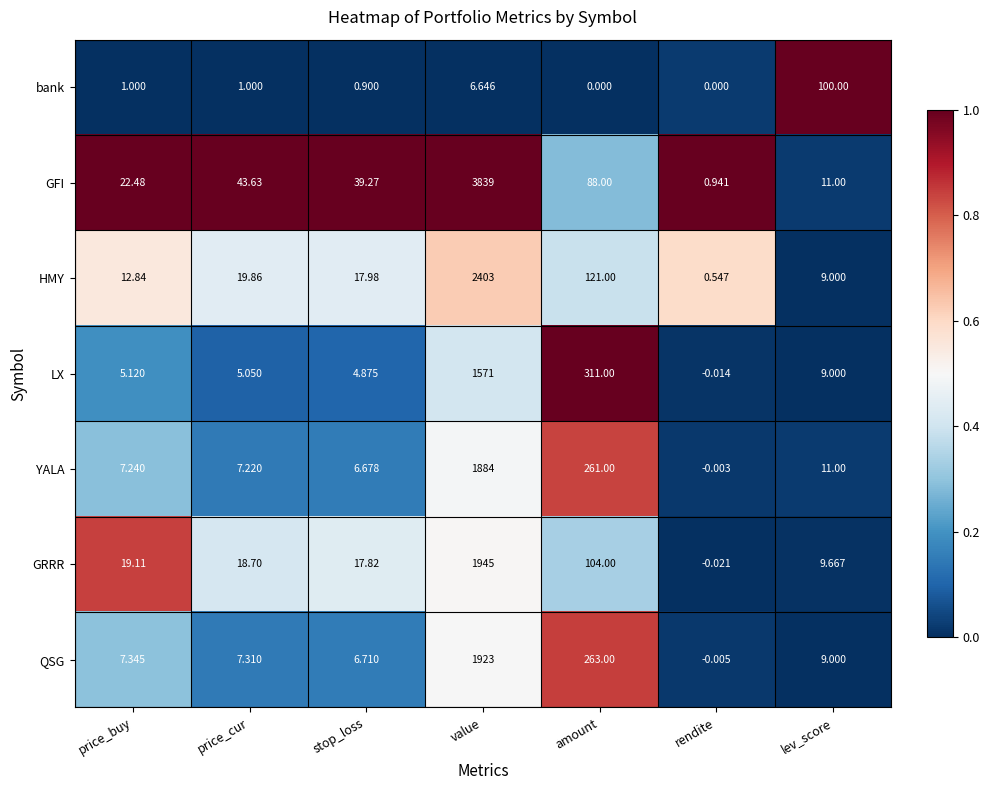

Which series has the largest total across all categories?

GFI